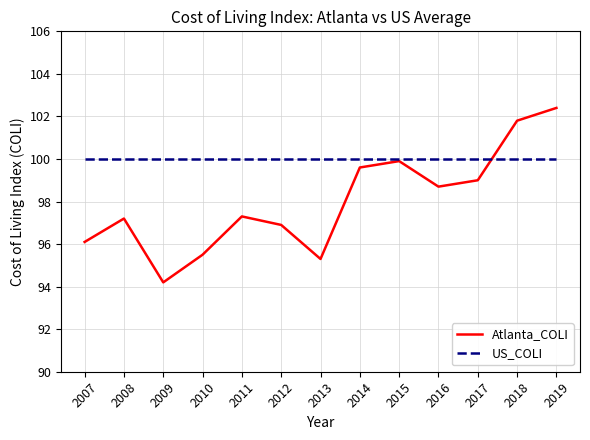

The Atlanta_COLI series shows 99.9 at 2015. True or false?

True